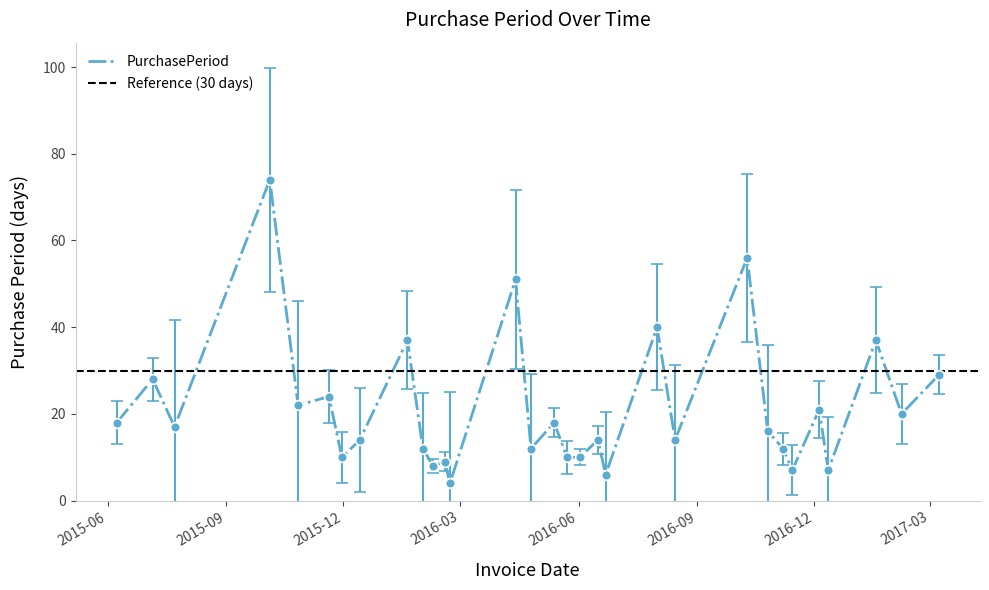

What is the maximum value for PurchasePeriod?

74